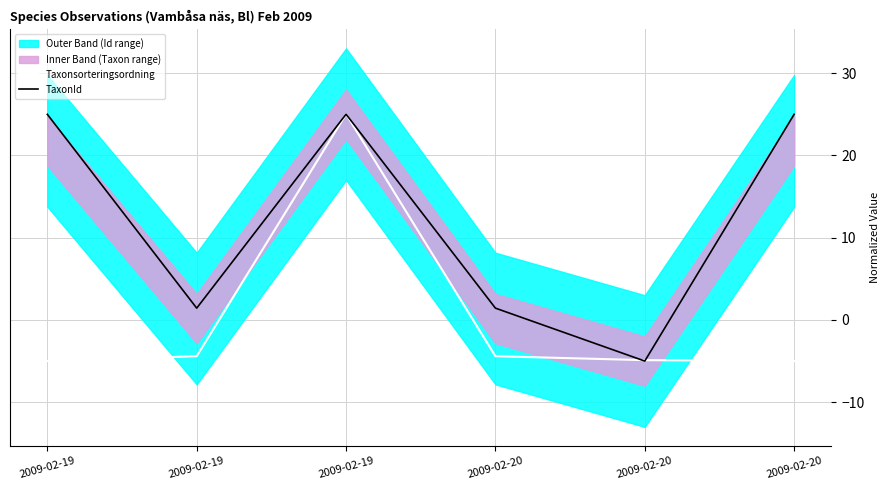

Which series has the largest range (max minus min)?

Taxonsorteringsordning